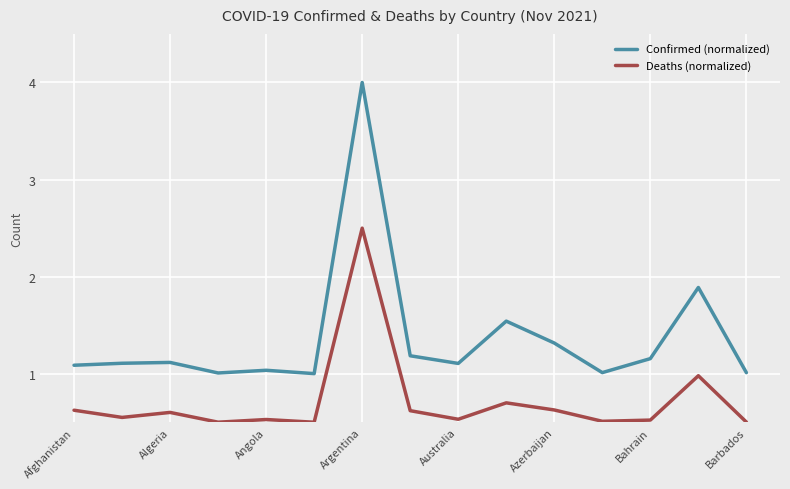

What is the difference between the maximum and minimum values in the Deaths (normalized) series?

2.0